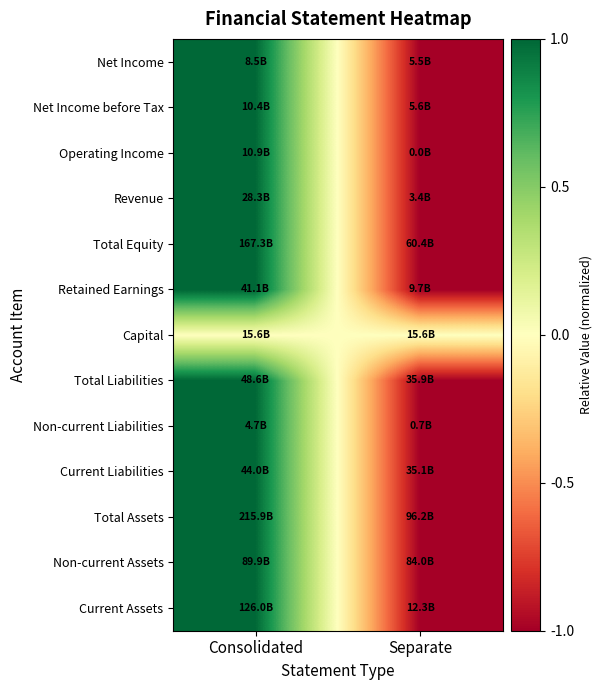

What is the smallest value displayed?

-1